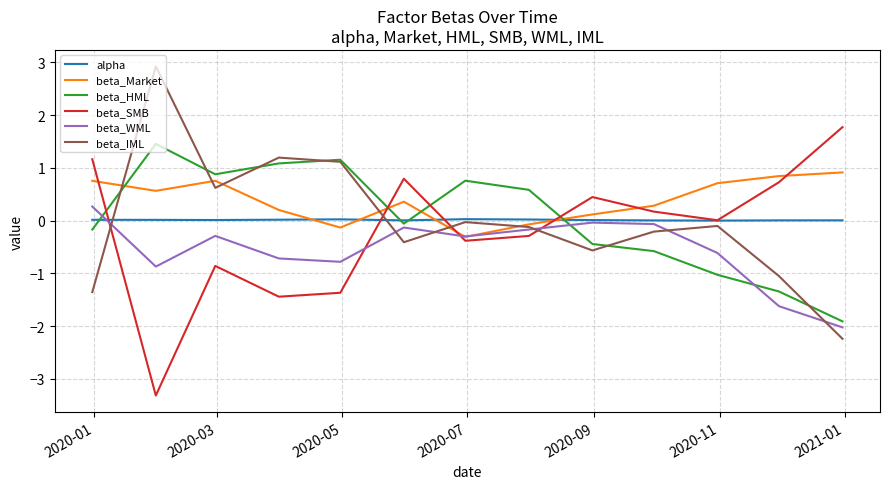

Which series ends up on top after the final intersection of beta_WML and beta_Market?

beta_Market